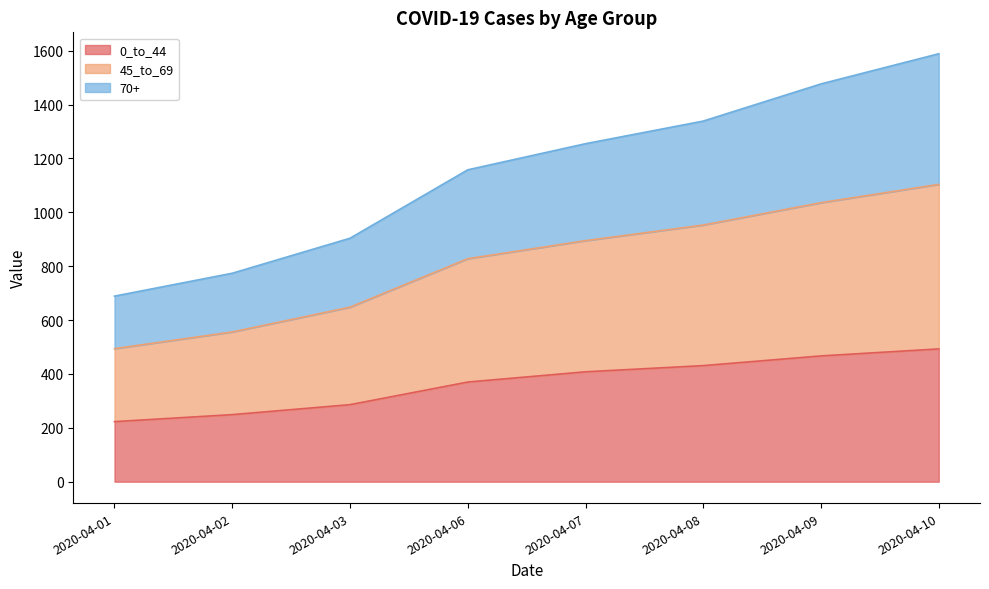

What are all the series names shown in the legend?

0_to_44, 45_to_69, 70+